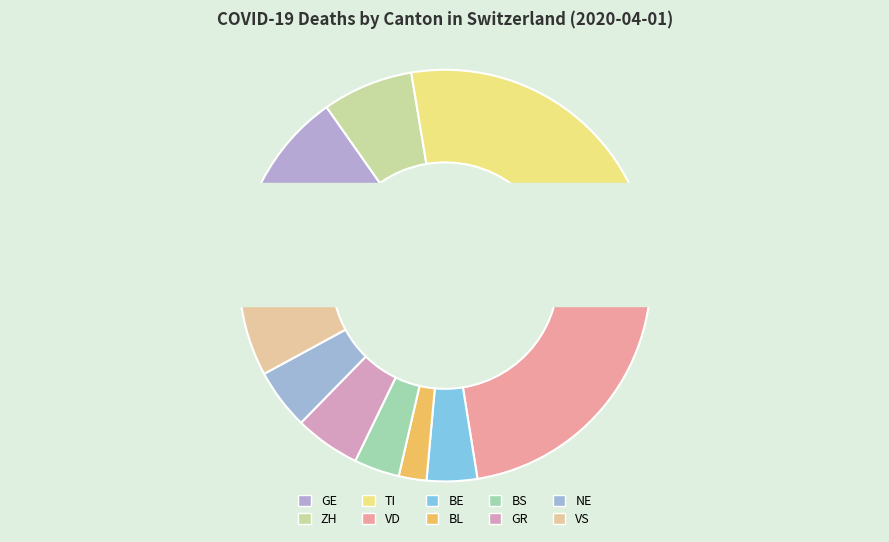

What percentage do NE and VS together represent?

12.7%